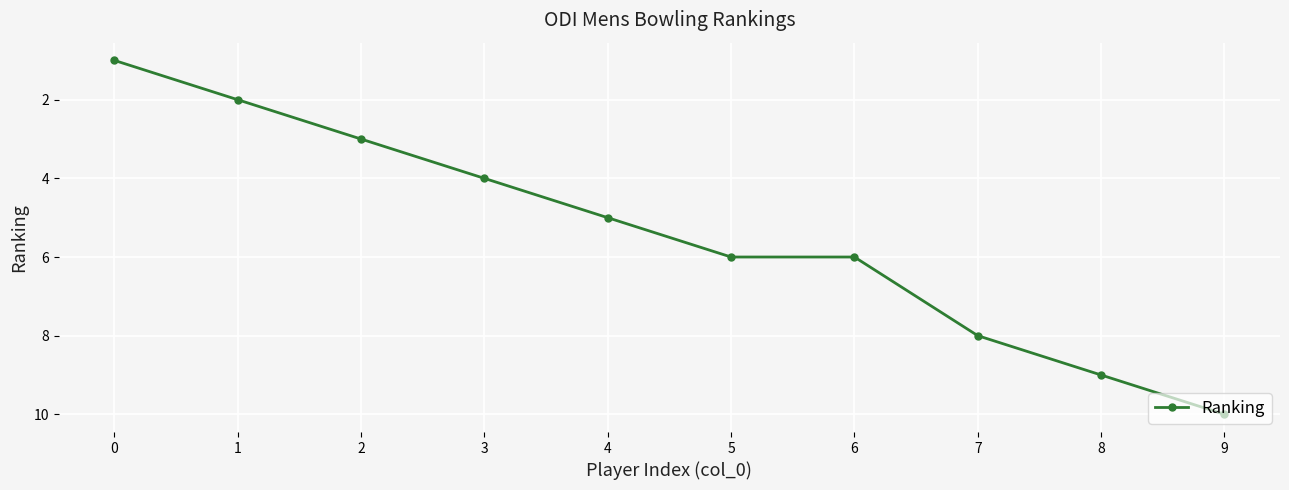

What is the difference between the values at 0 and 2?

2